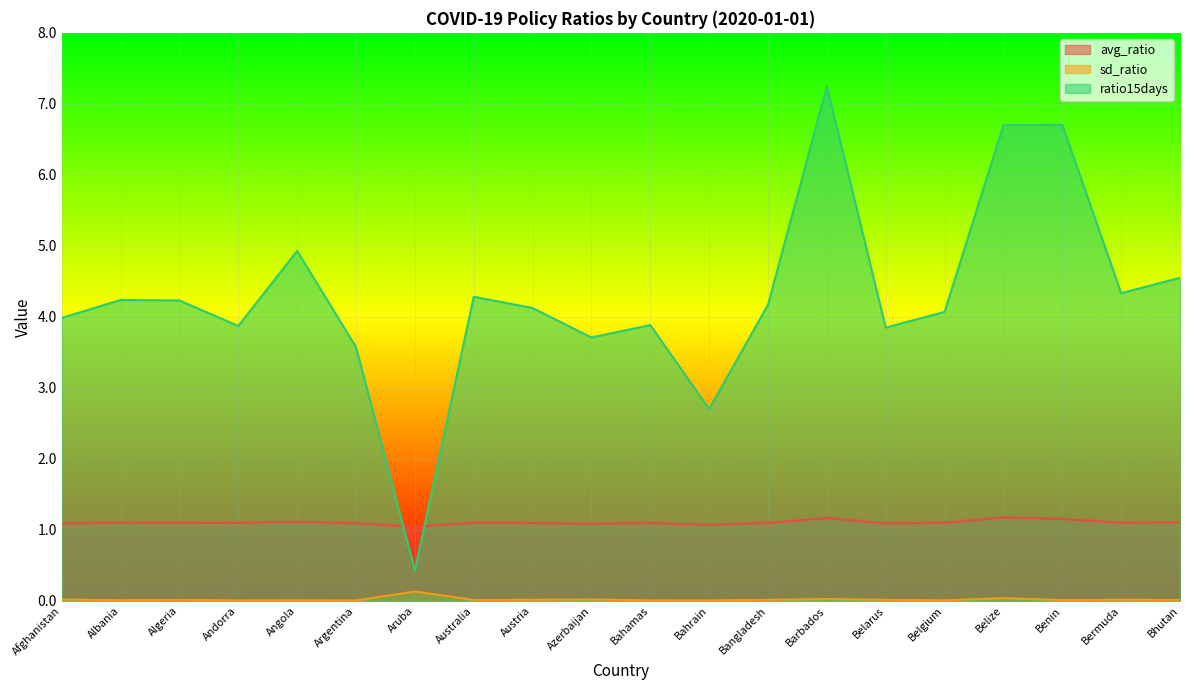

Where is the first local minimum for ratio15days?

Andorra